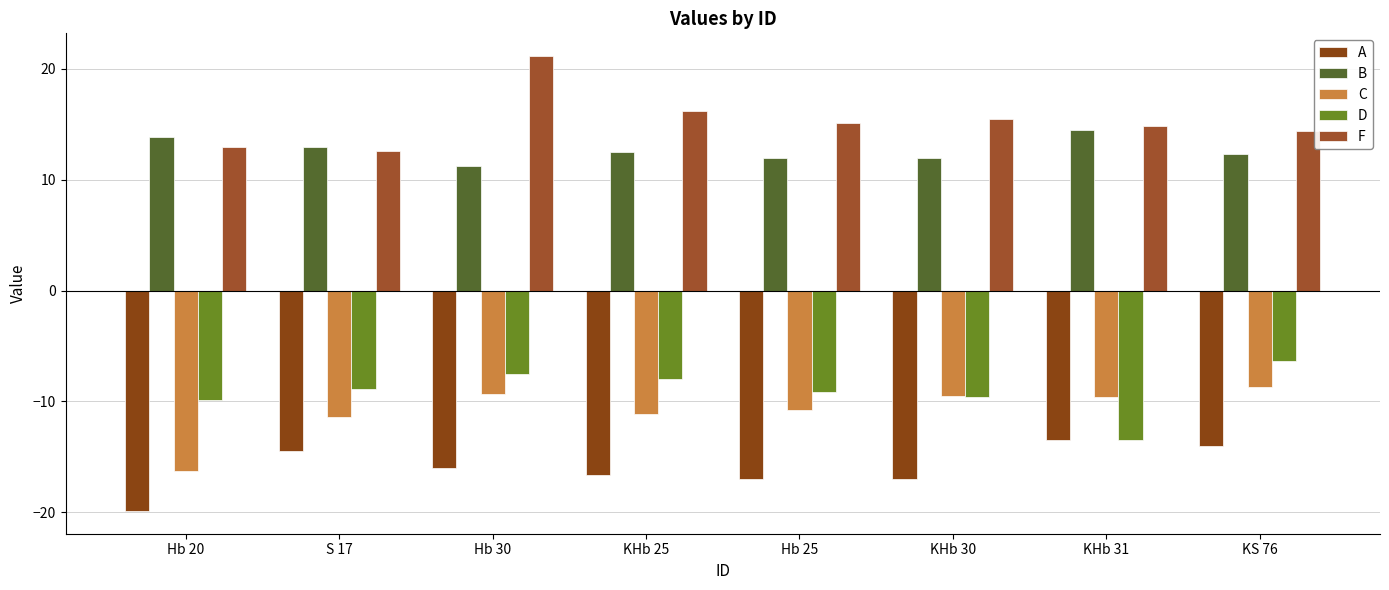

At which label does B first exceed 12?

Hb 20